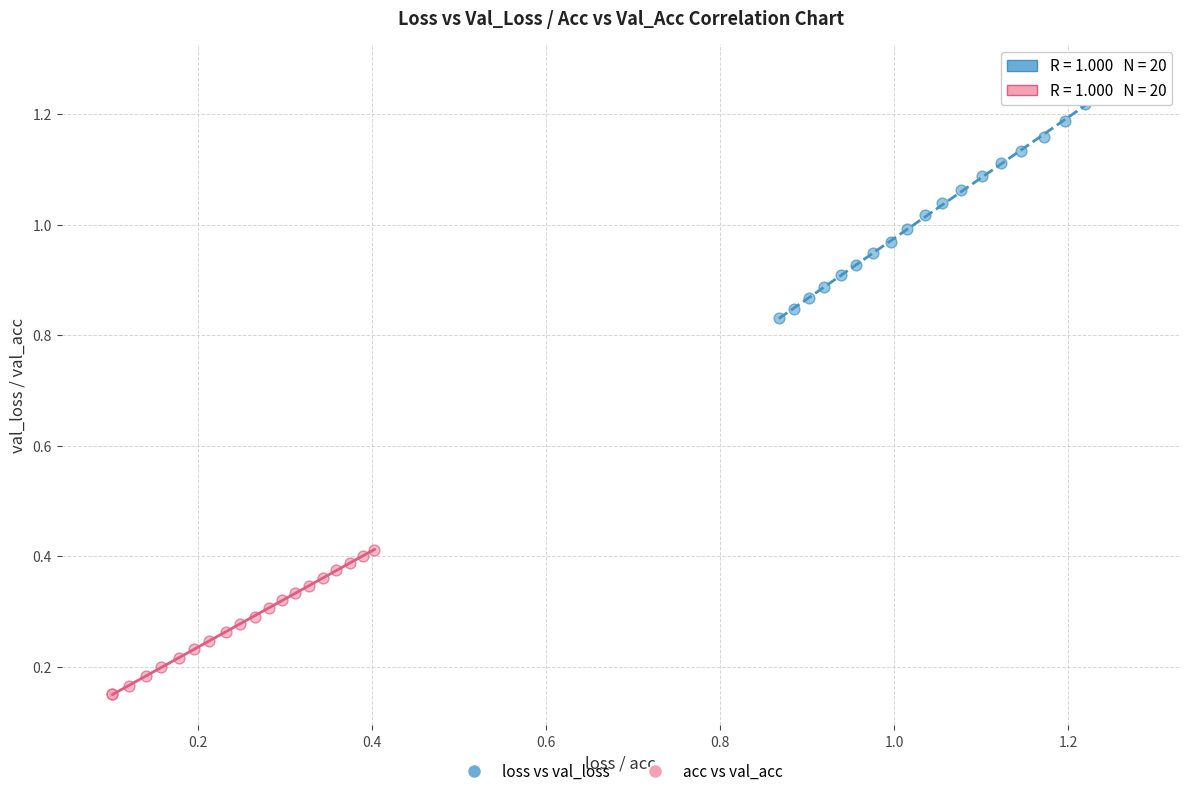

What are all the series names shown in the legend?

loss vs val_loss, acc vs val_acc